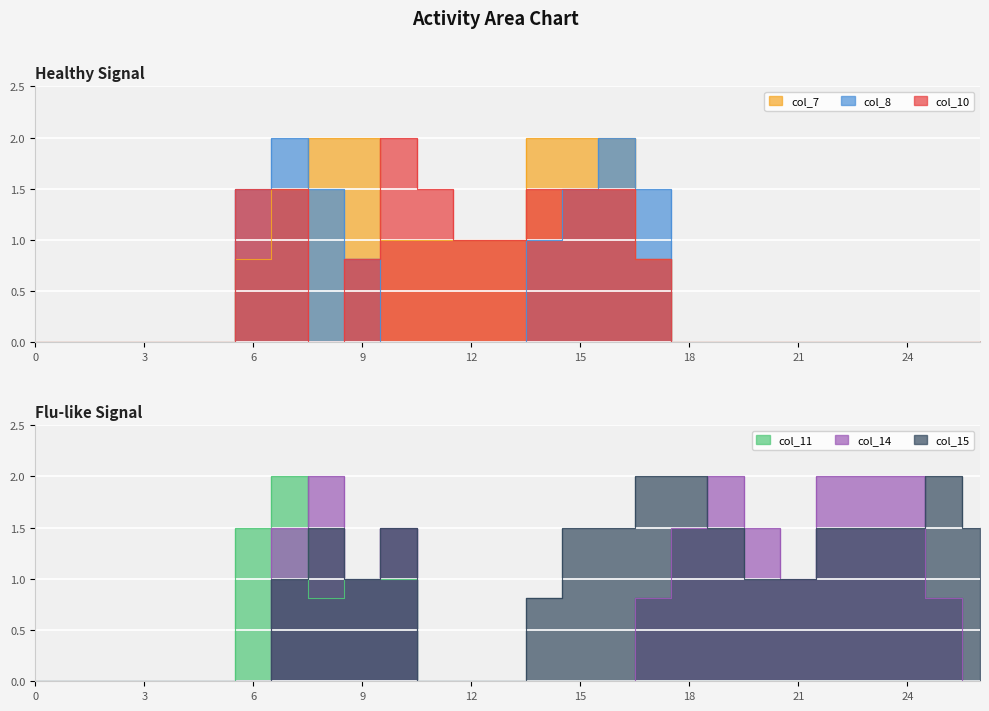

Is the value of col_14 at 0 greater than the value of col_11 at 7?

No